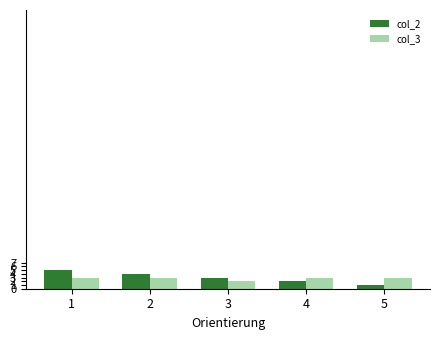

How many bars are there in each group?

2